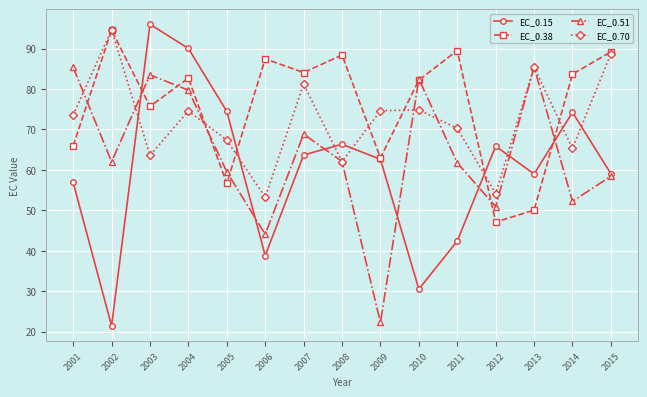

What is the value of the EC_0.38 point at the 2nd from the left?

94.5